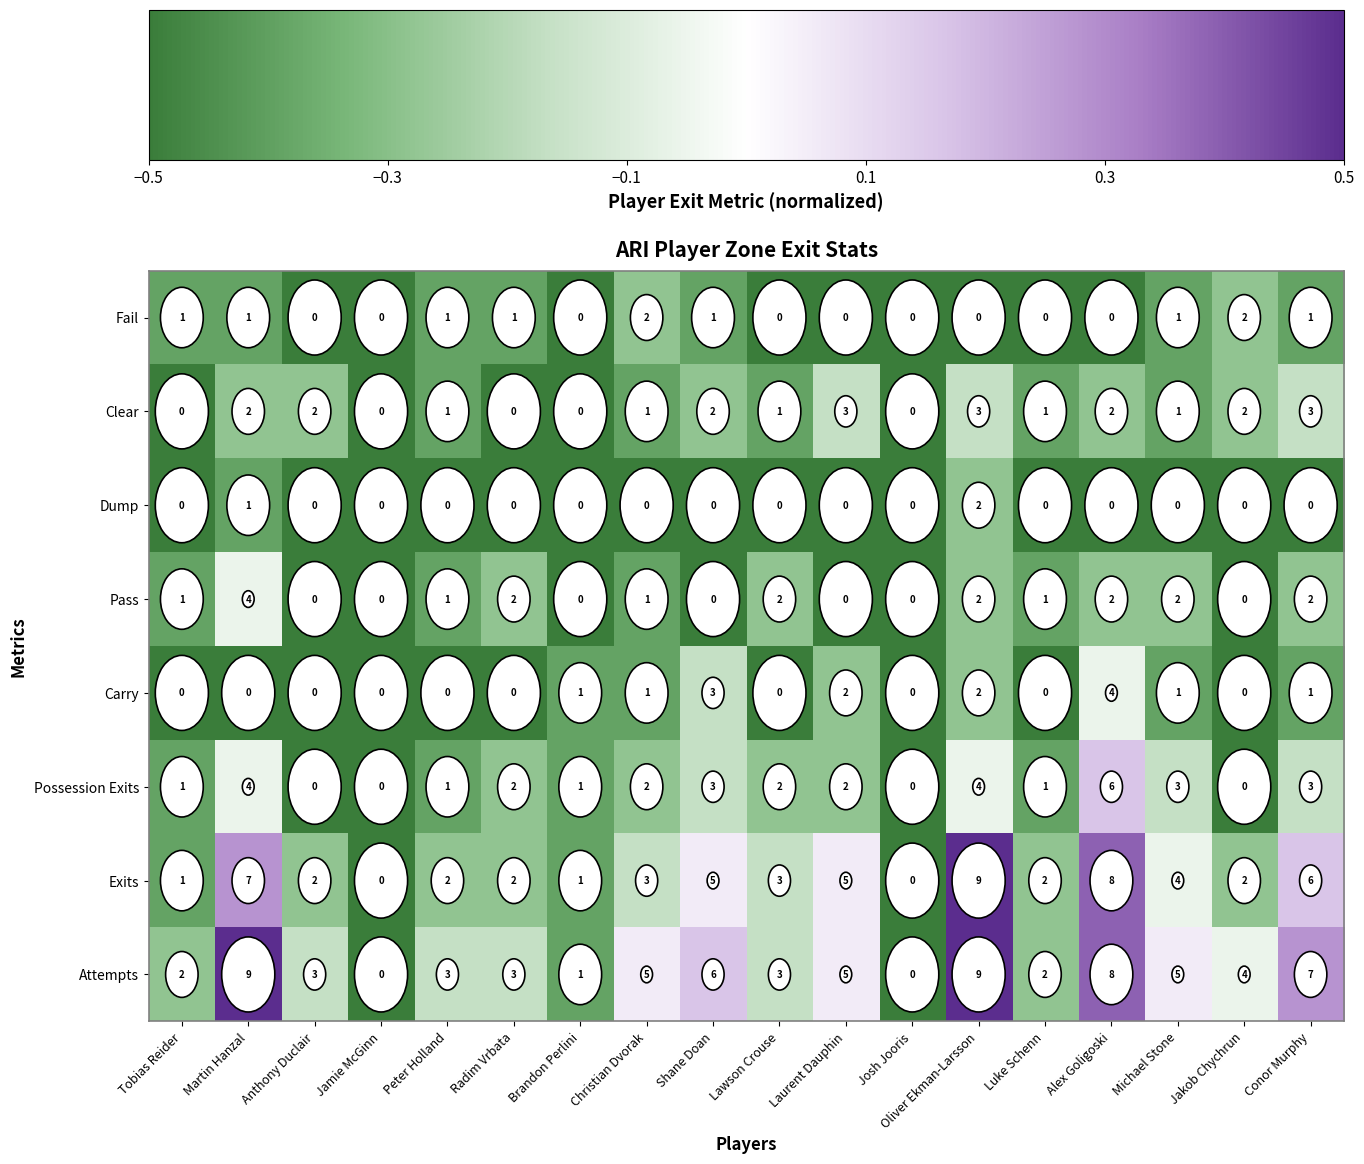

Which series has the largest total across all categories?

Attempts